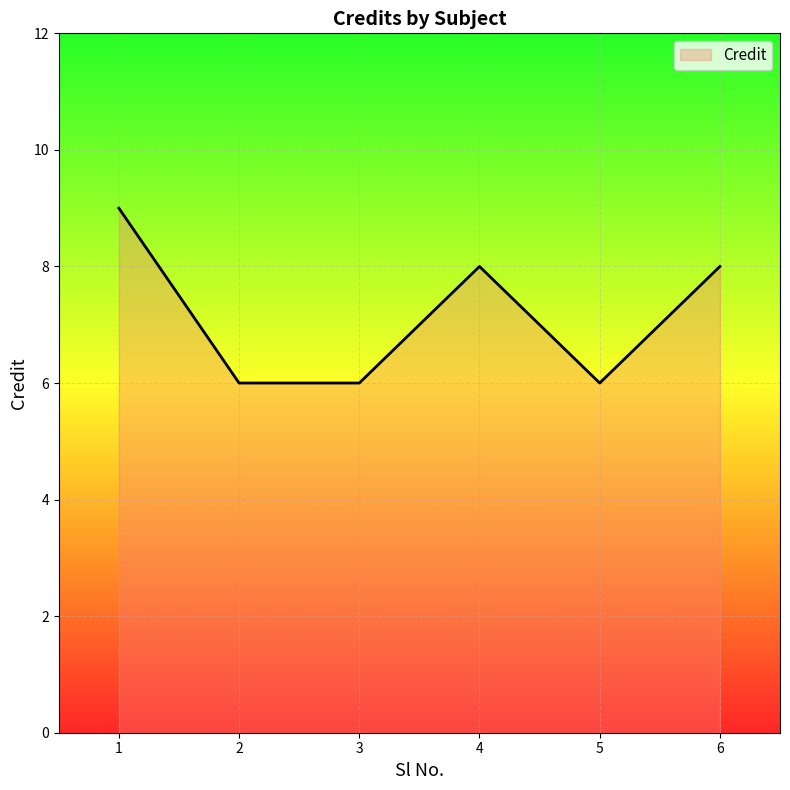

What is the approximate value at 6?

8